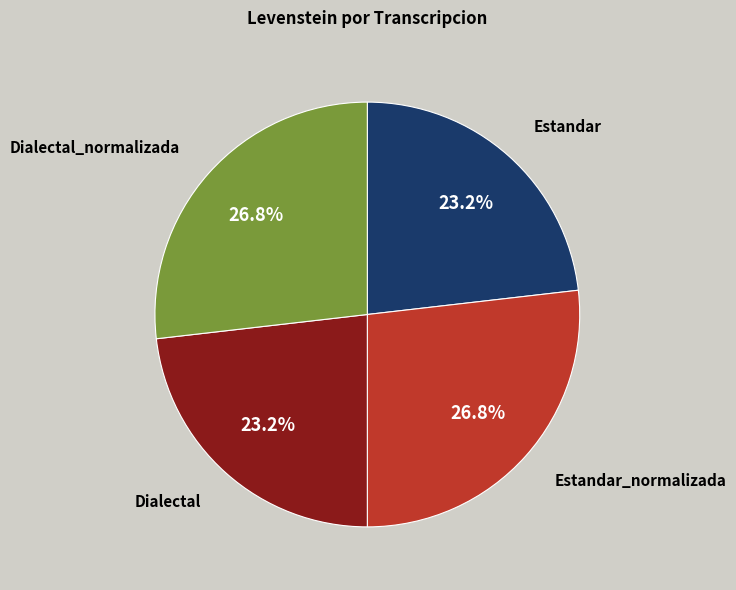

Which has a higher value, Estandar or Estandar_normalizada?

Estandar_normalizada